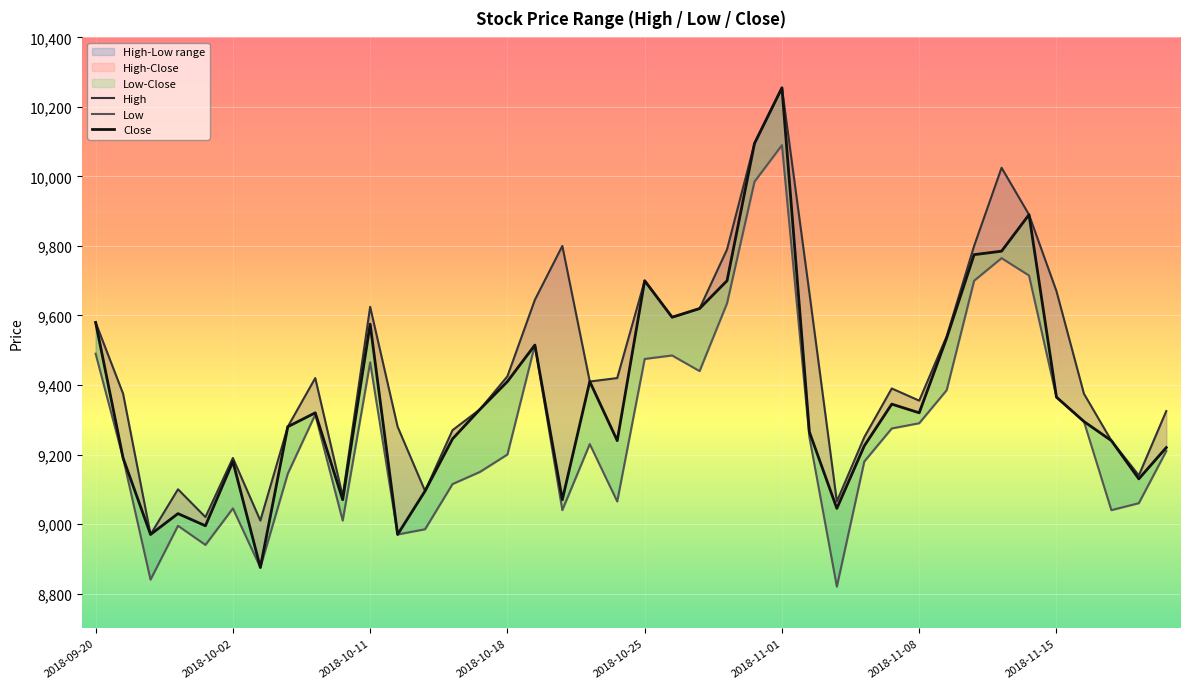

True or false: Low and High cross at least once.

False